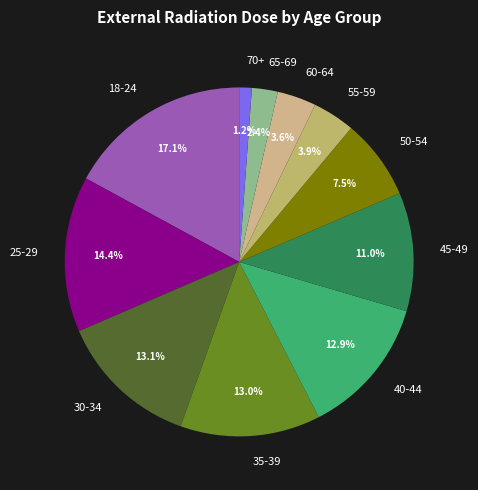

To the nearest percent, what is the average slice percentage?

9%